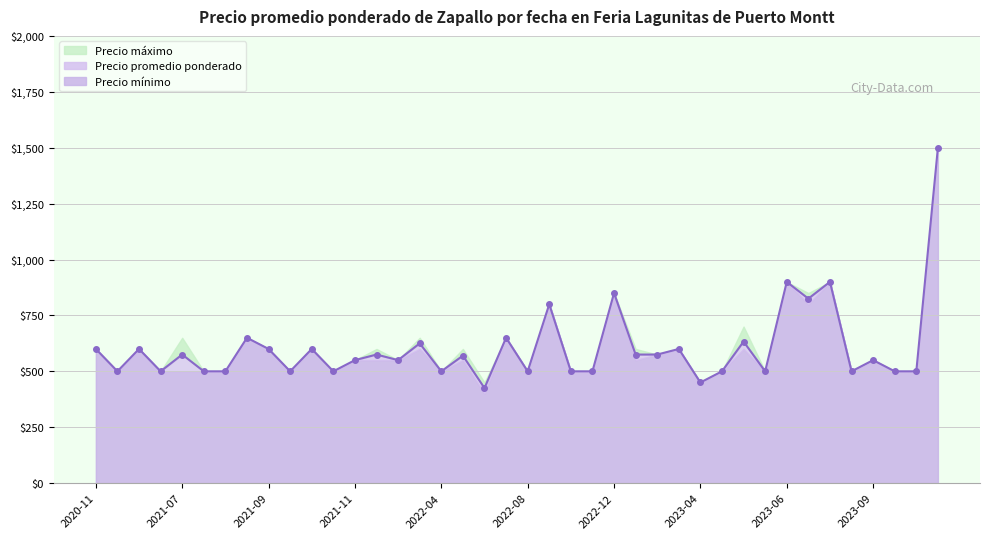

Reading left to right, list all the values displayed in this chart.

Precio promedio ponderado: 600	500	600	500	575	500	500	650	600	500	600	500	550	575	550	625	500	570	425	650	500	800	500	500	850	575	575	600	450	500	633	500	900	825	900	500	550	500	500	1500
Precio mínimo: 600	500	600	500	500	500	500	650	600	500	600	500	550	550	550	600	500	550	400	650	500	800	500	500	850	550	575	600	450	500	600	500	900	800	900	500	550	500	500	1500
Precio máximo: 600	500	600	500	650	500	500	650	600	500	600	500	550	600	550	650	500	600	450	650	500	800	500	500	850	600	575	600	450	500	700	500	900	850	900	500	550	500	500	1500